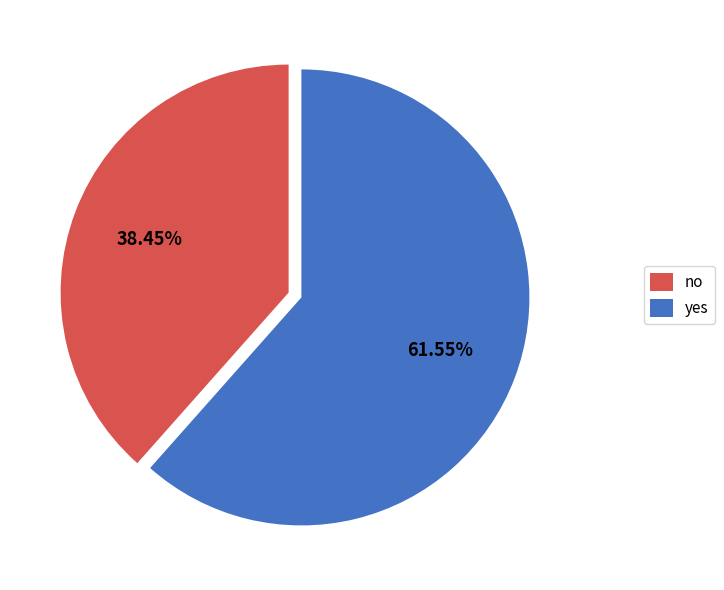

Approximately how many times larger is the value at no compared to yes?

0.6